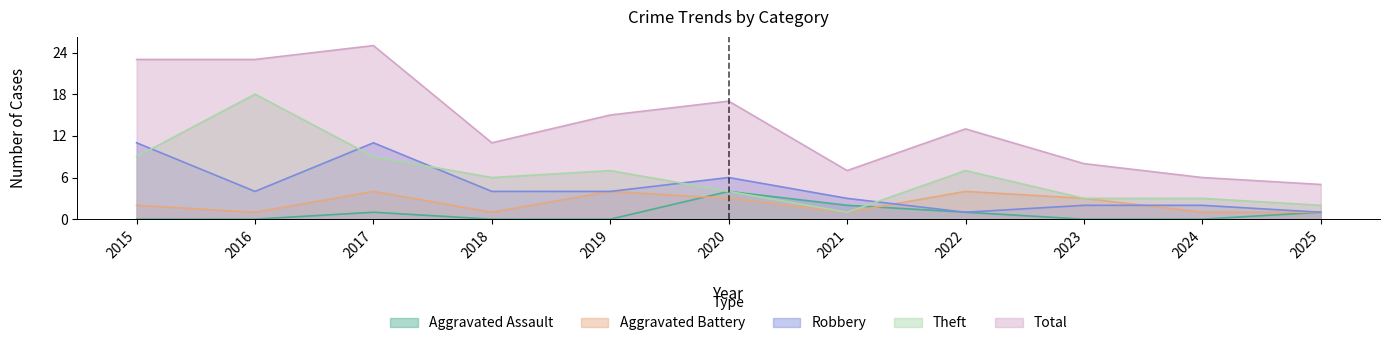

Reading left to right, what are all the values shown in this chart?

Aggravated Assault: 2015=0	2016=0	2017=1	2018=0	2019=0	2020=4	2021=2	2022=1	2023=0	2024=0	2025=1
Aggravated Battery: 2015=2	2016=1	2017=4	2018=1	2019=4	2020=3	2021=1	2022=4	2023=3	2024=1	2025=1
Robbery: 2015=11	2016=4	2017=11	2018=4	2019=4	2020=6	2021=3	2022=1	2023=2	2024=2	2025=1
Theft: 2015=9	2016=18	2017=9	2018=6	2019=7	2020=4	2021=1	2022=7	2023=3	2024=3	2025=2
Total: 2015=23	2016=23	2017=25	2018=11	2019=15	2020=17	2021=7	2022=13	2023=8	2024=6	2025=5